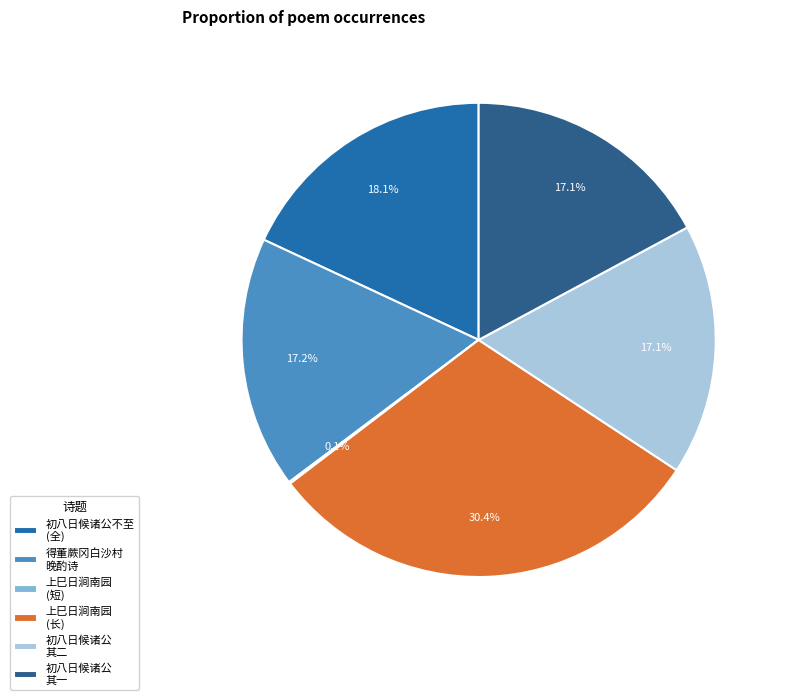

Which slice is the largest?

上巳日涧南园 (长)